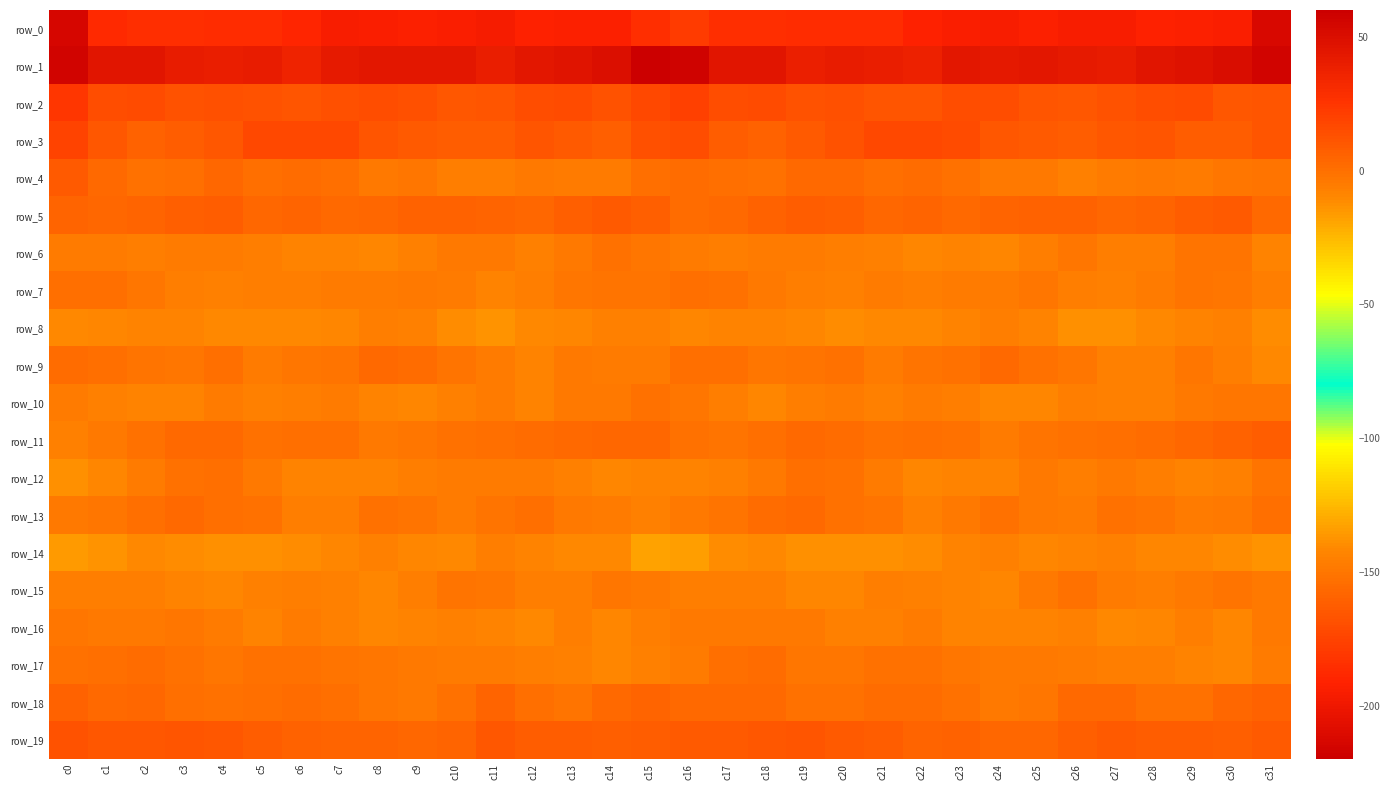

What is the difference between the second highest and second lowest values in the row_18 series?

10.0